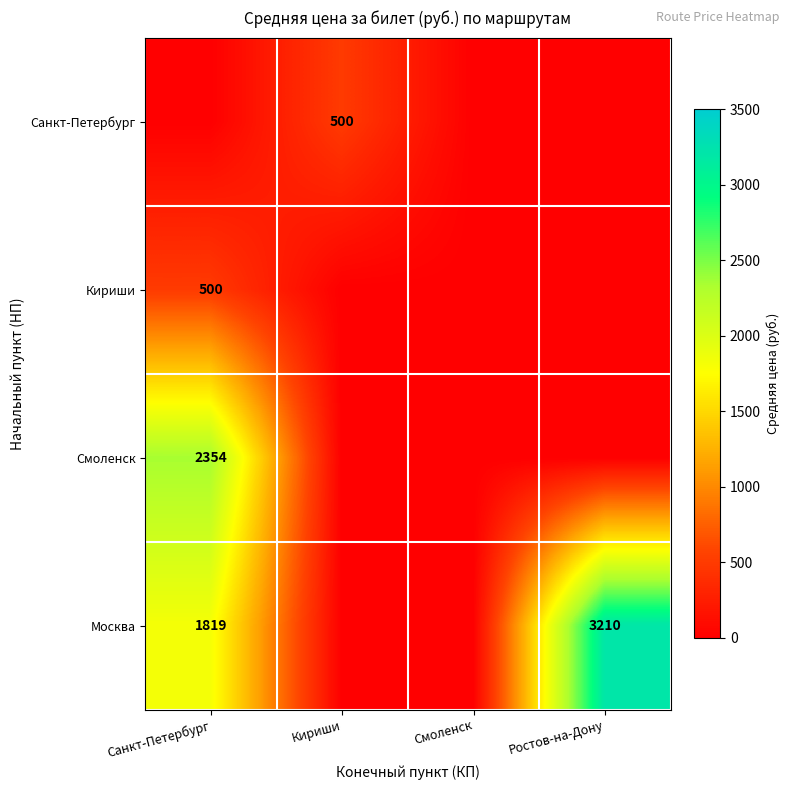

Which category has the highest value across all series?

Ростов-на-Дону